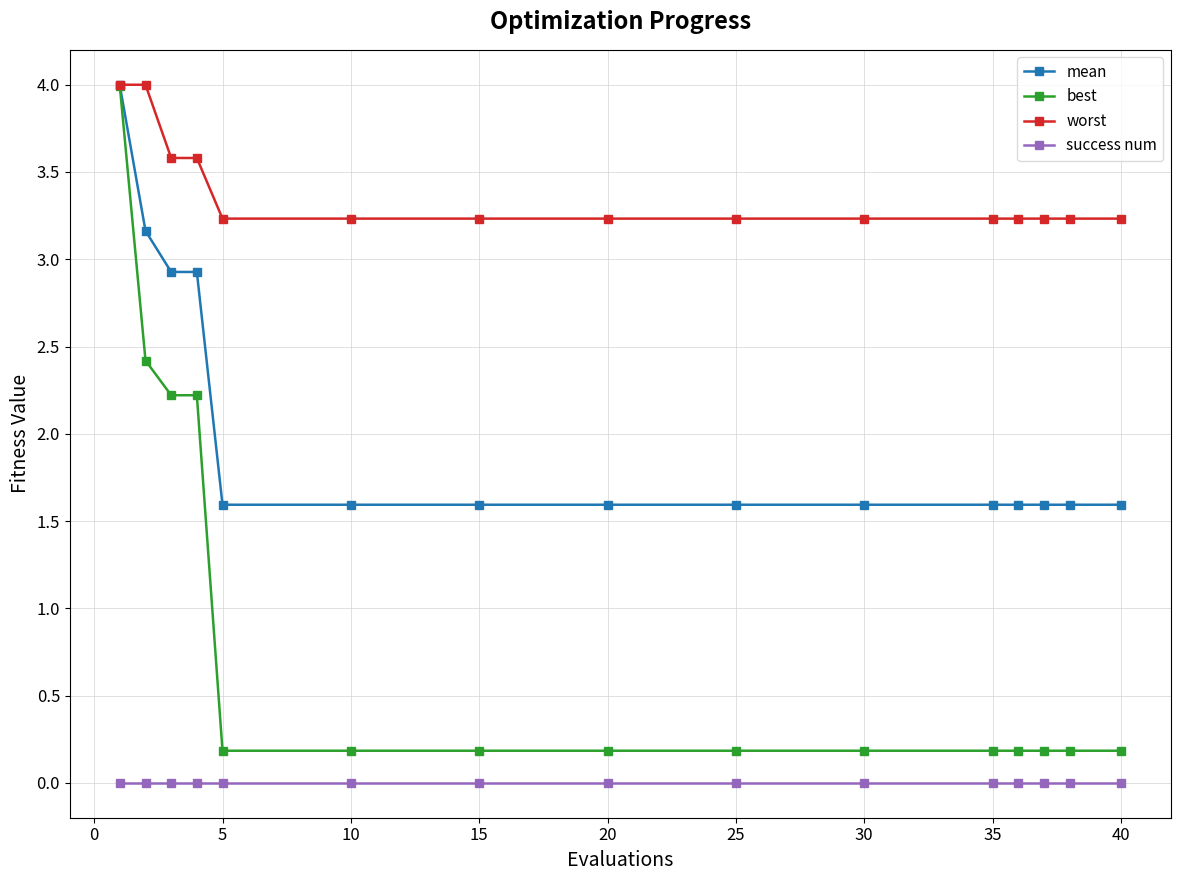

Does the chart have visible grid lines?

Yes